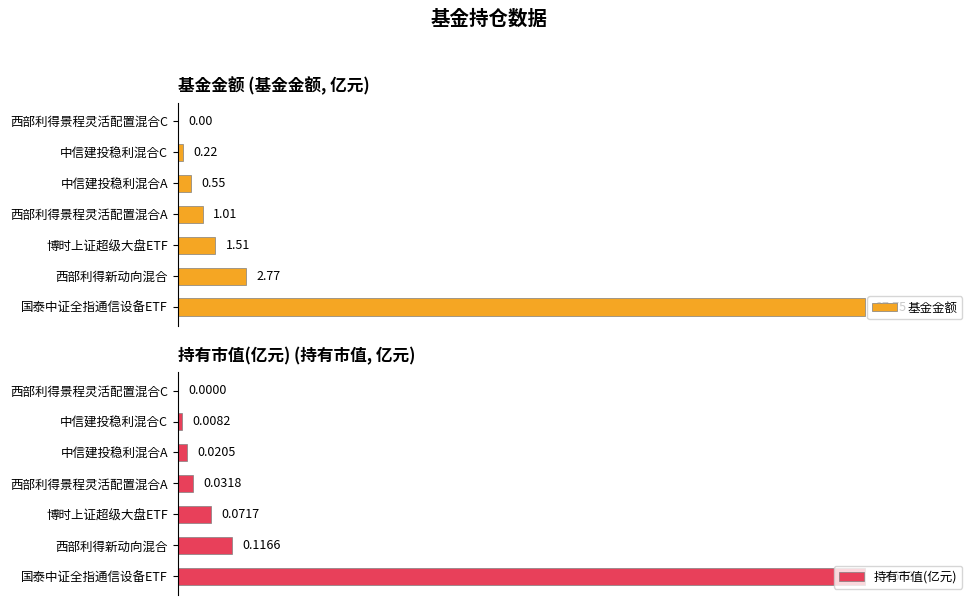

What is the difference between the maximum and minimum values in the 持有市值(亿元) series?

100.0